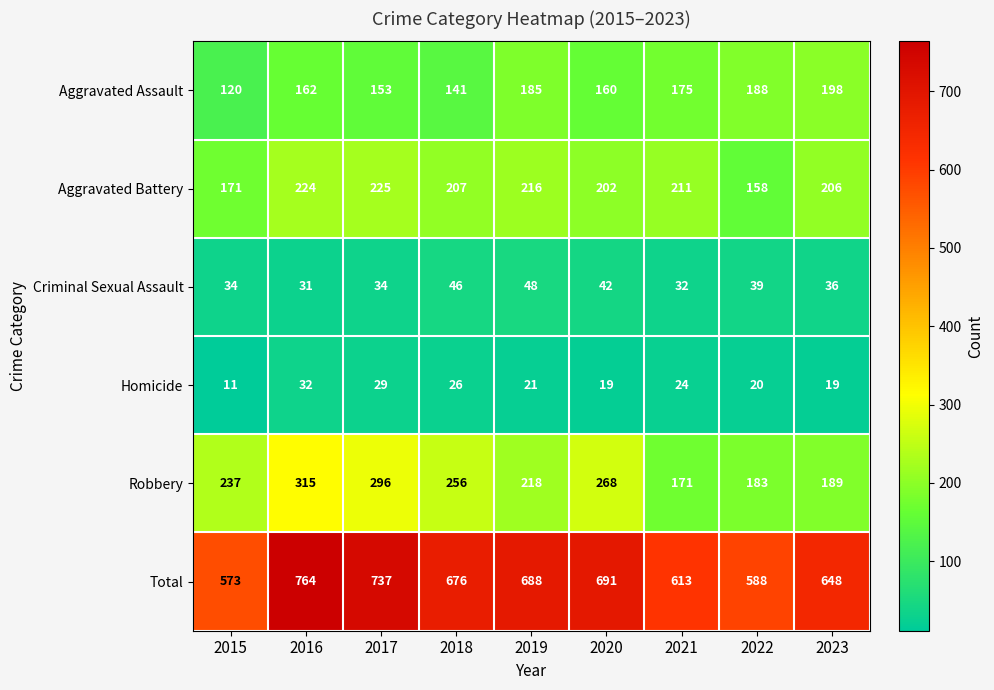

What is the total value across all series at 2019?

1376